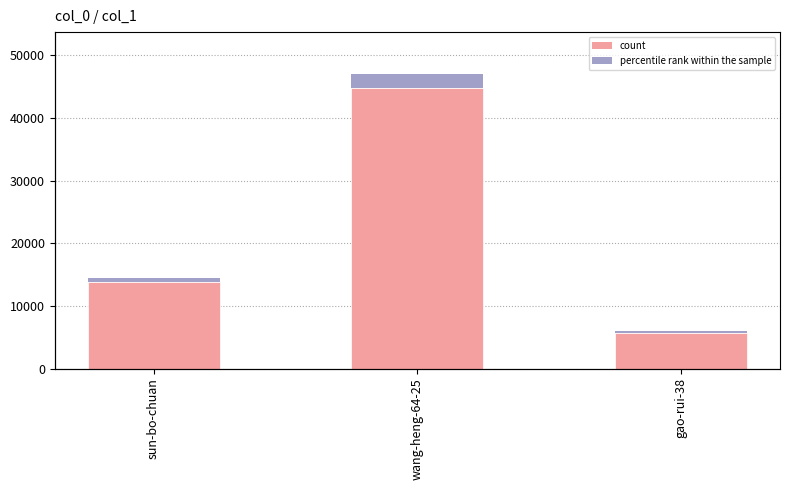

How many bars are there in total?

3